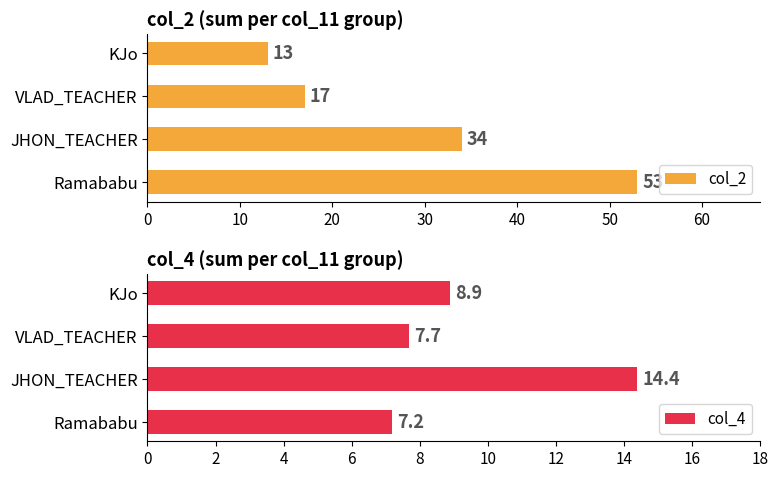

What is the average value of the col_4 series?

9.6